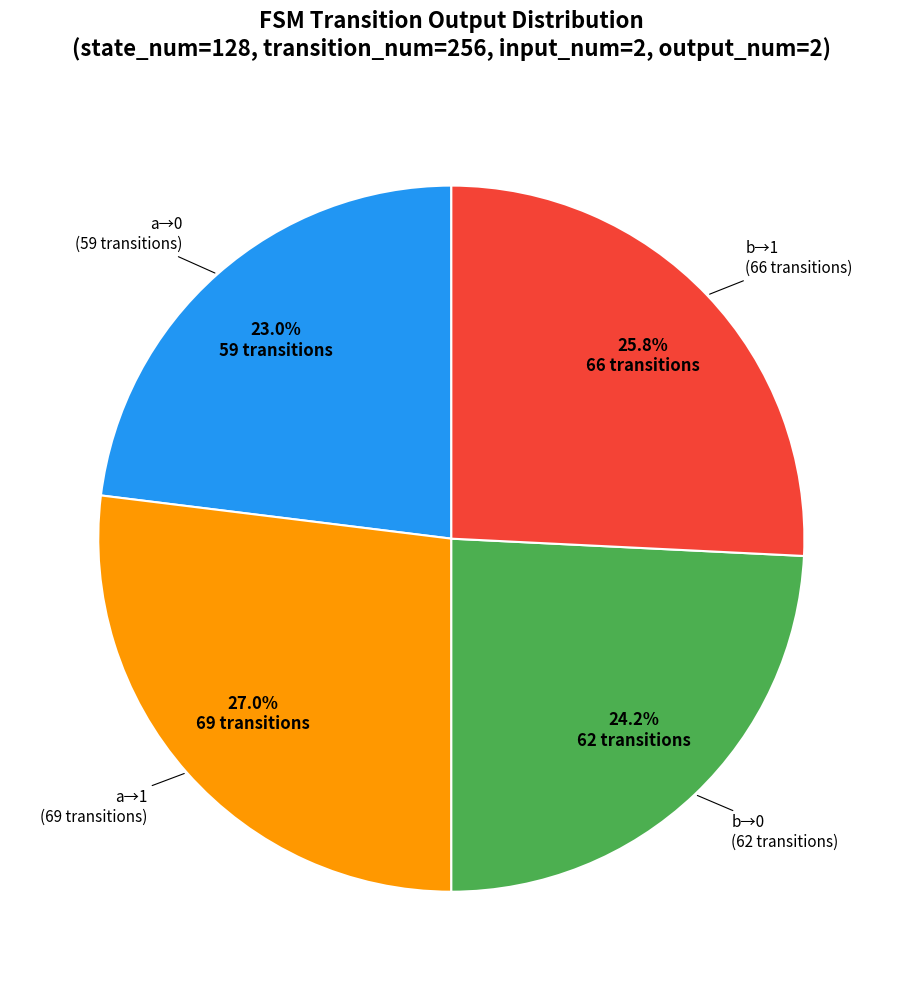

Is there any slice that represents more than half of the pie?

No